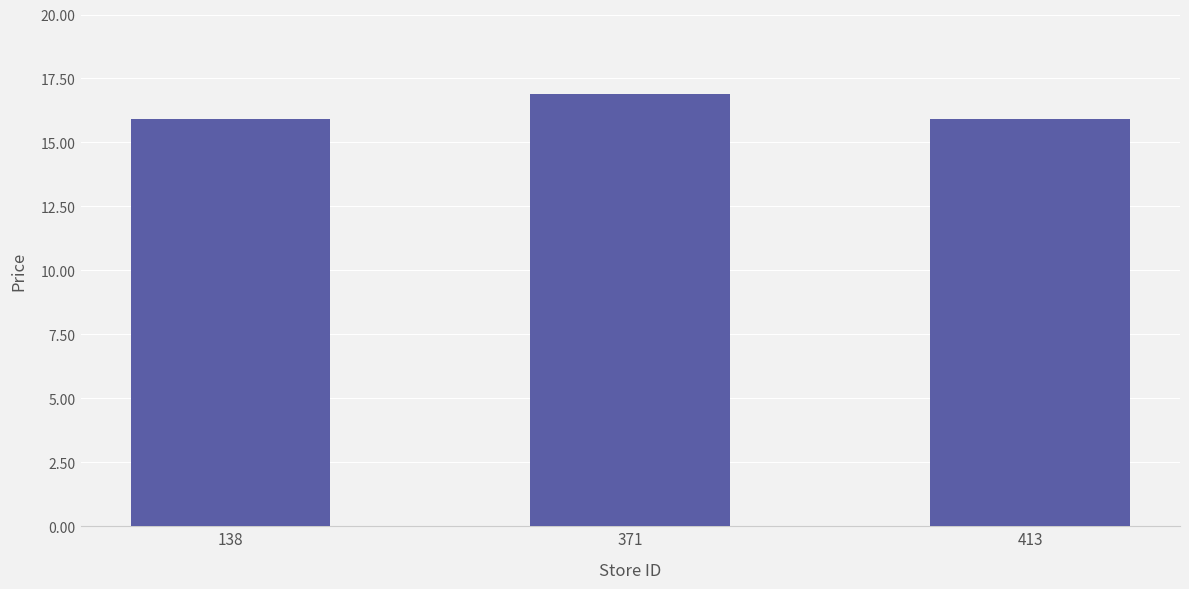

The chart shows a value of 15.9 at 413. True or false?

True